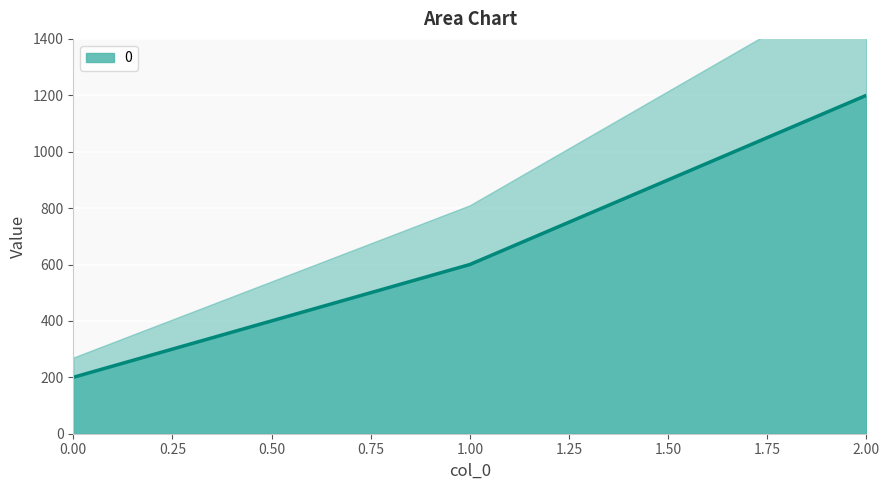

Approximately how many times larger is the value at 2 compared to 1?

2.0